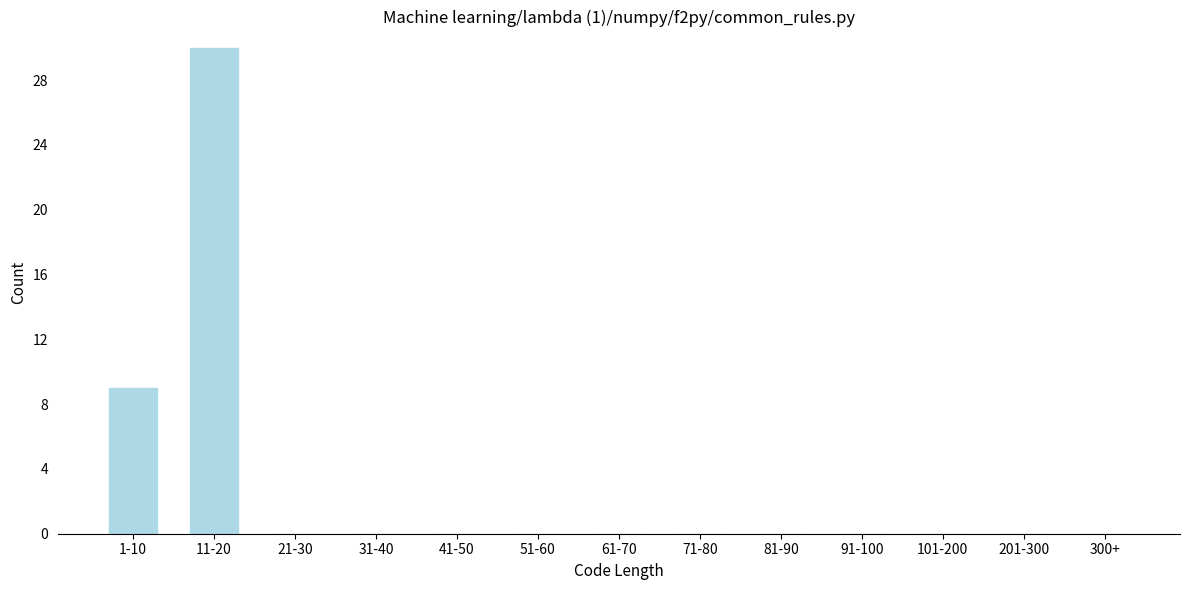

Reading right to left, what are all the values shown in this chart?

300+=0	201-300=0	101-200=0	91-100=0	81-90=0	71-80=0	61-70=0	51-60=0	41-50=0	31-40=0	21-30=0	11-20=30	1-10=9